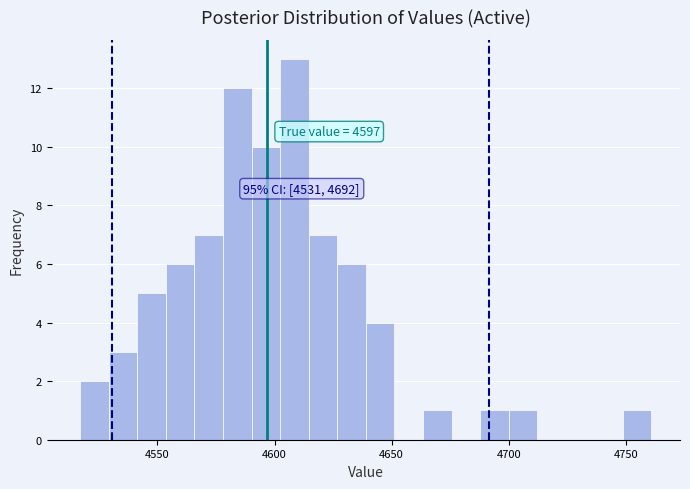

Around what value on the x-axis is the tallest bar? Give the approximate position of its centre, as read against the axis.

4610